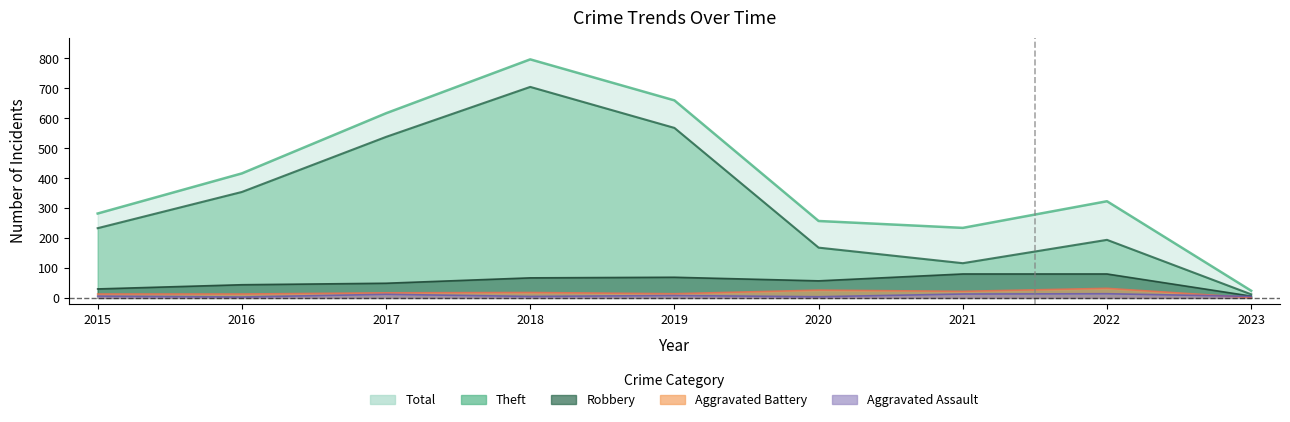

Rank the series by their maximum value, from highest to lowest.

Total, Theft, Robbery, Aggravated Battery, Aggravated Assault